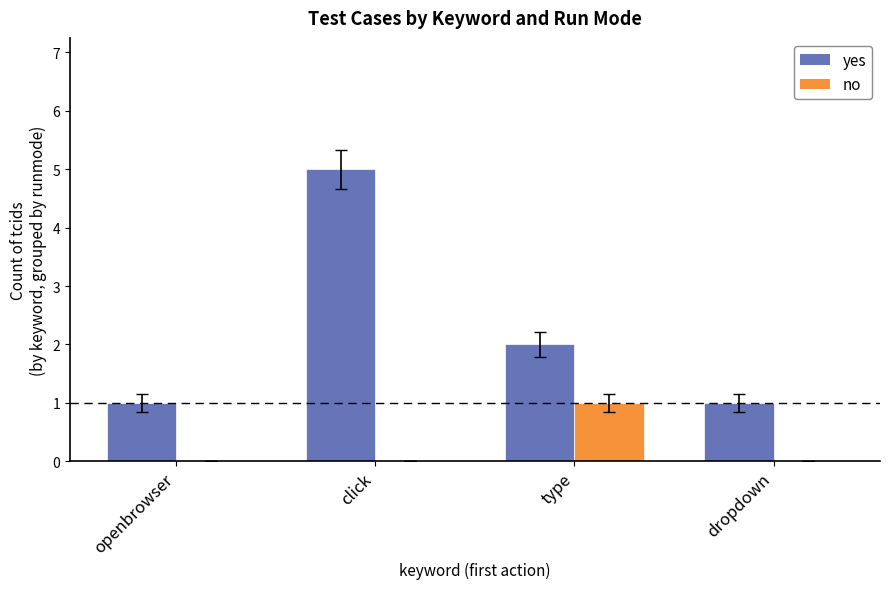

Count the number of categories in the chart.

4